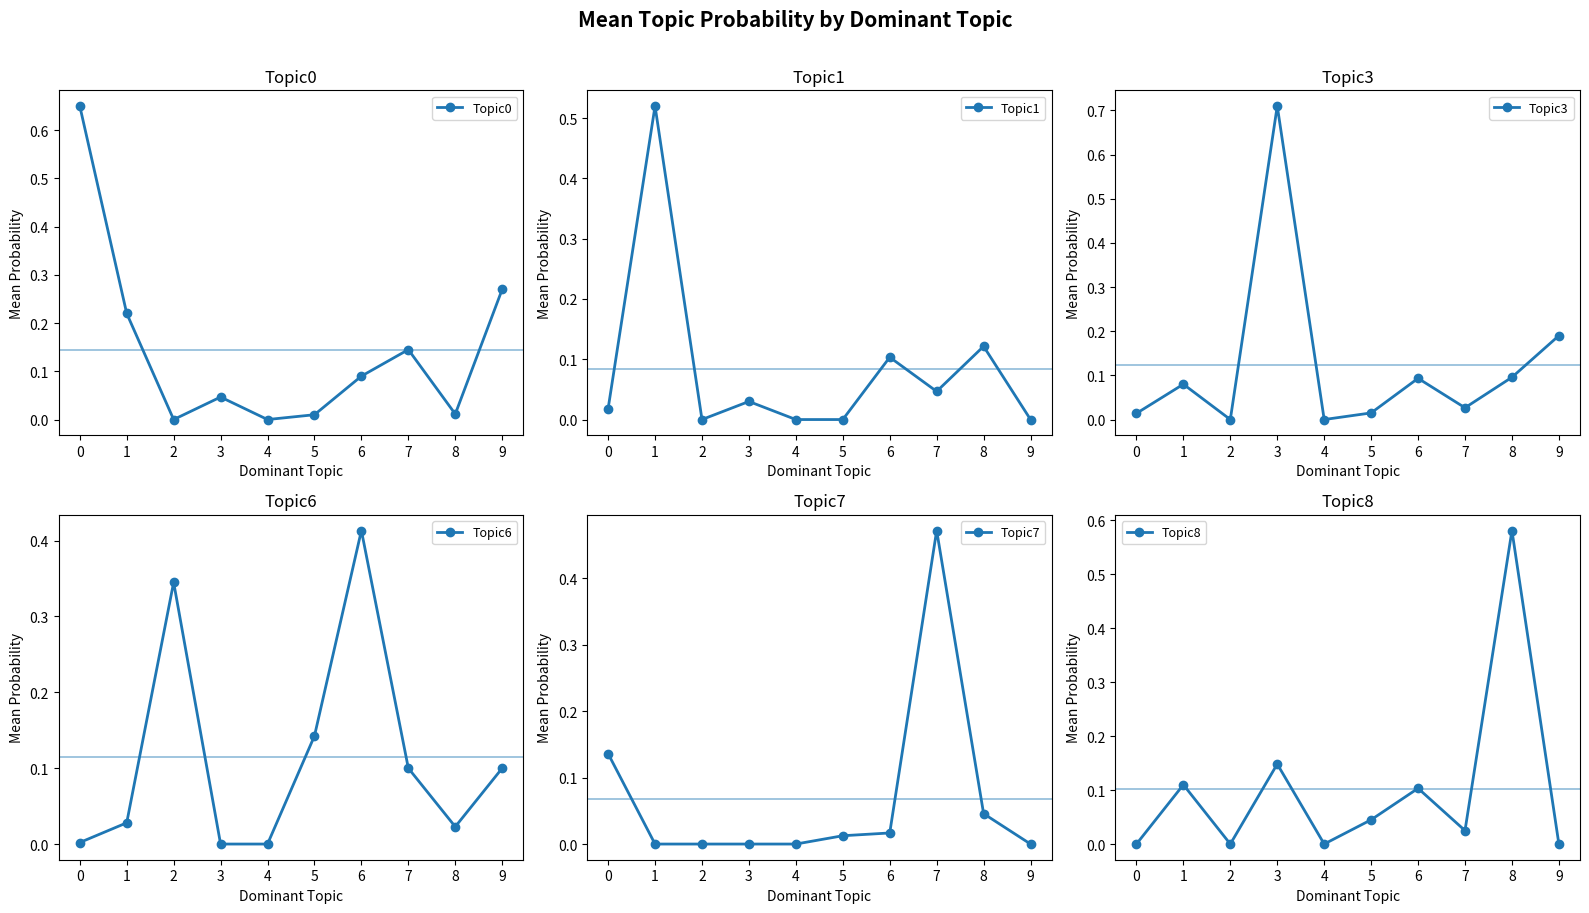

At how many categories does at least one series exceed 0?

9